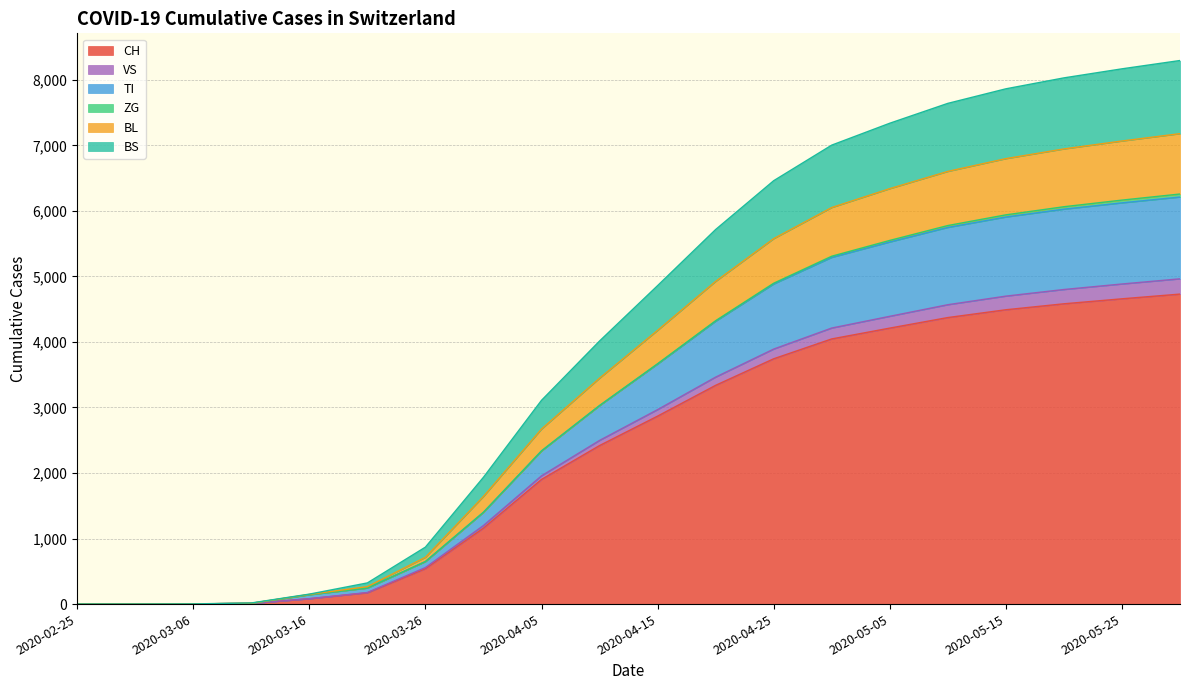

What is the maximum value for CH?

4730